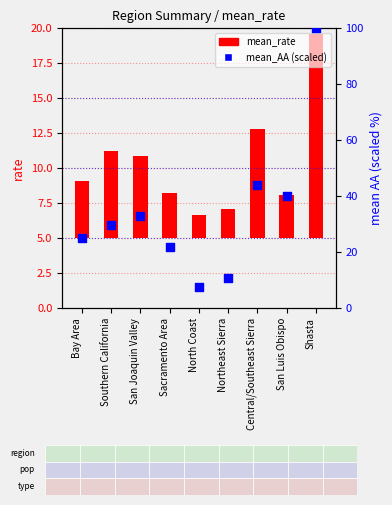

At which category is the sum across all series the highest?

Shasta